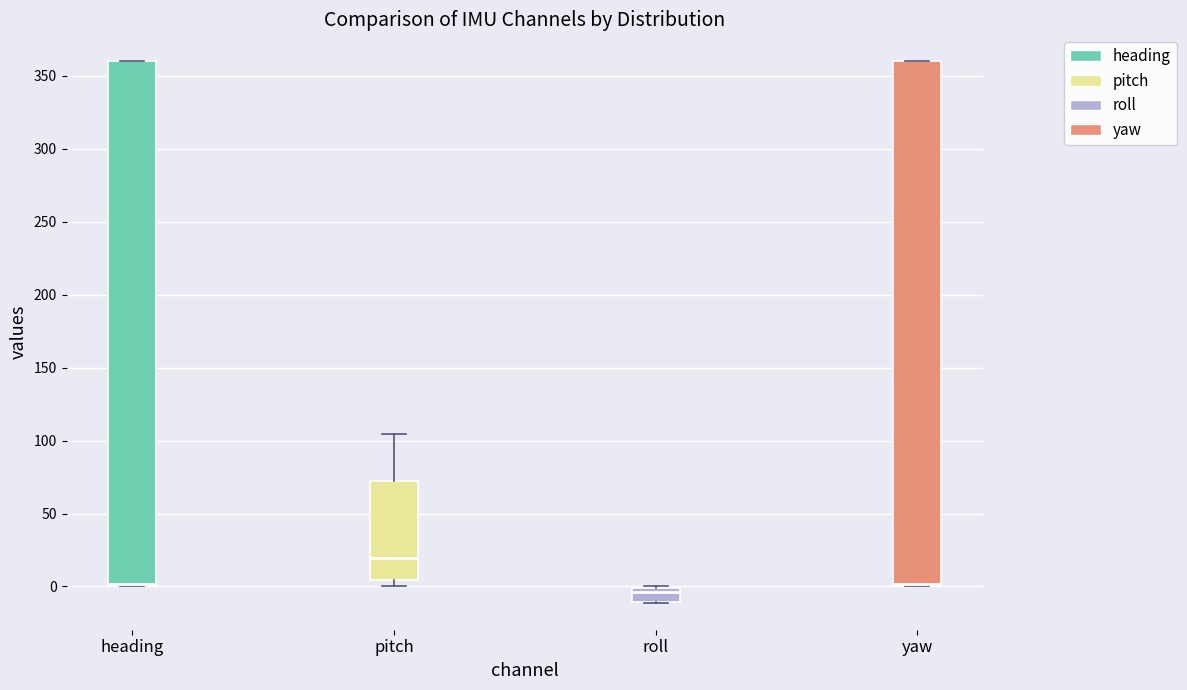

Where is the lower edge of the box for pitch on the y-axis? The values are not printed on the chart, so give them approximately, as read against the axis.

5